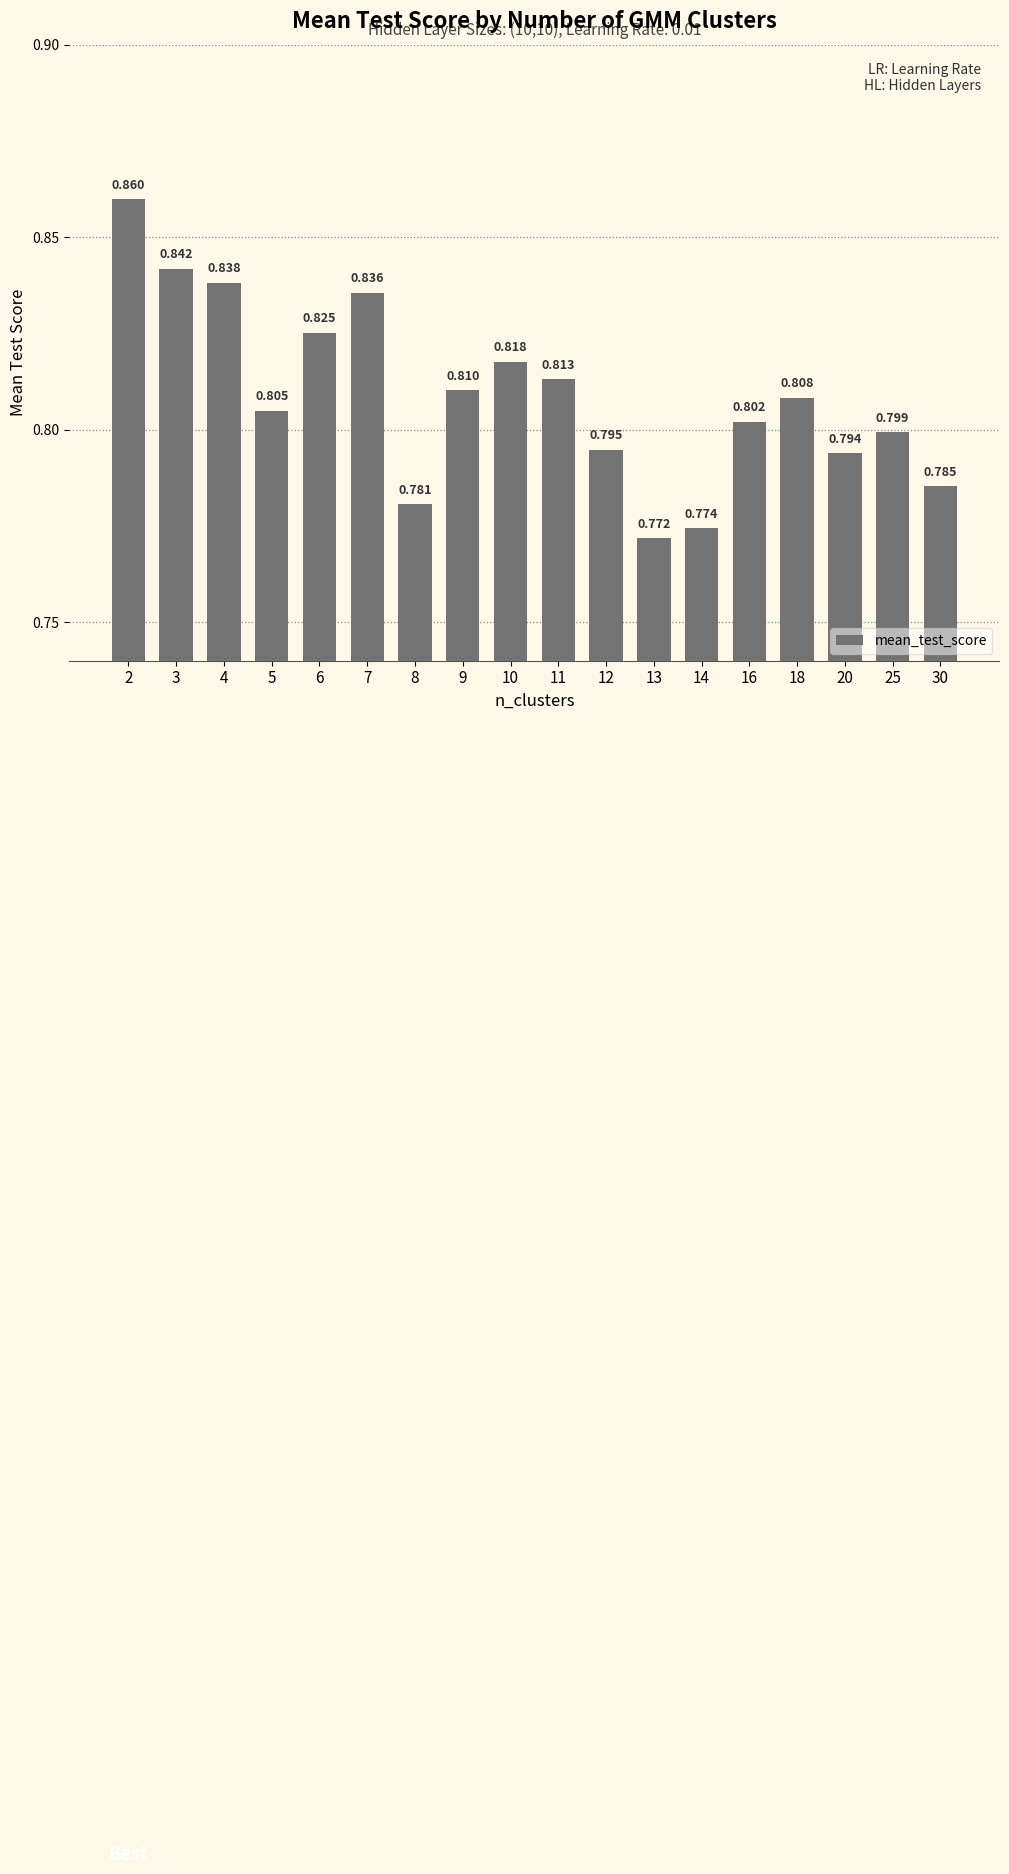

Reading left to right, list all the values displayed in this chart.

0.9	0.8	0.8	0.8	0.8	0.8	0.8	0.8	0.8	0.8	0.8	0.8	0.8	0.8	0.8	0.8	0.8	0.8